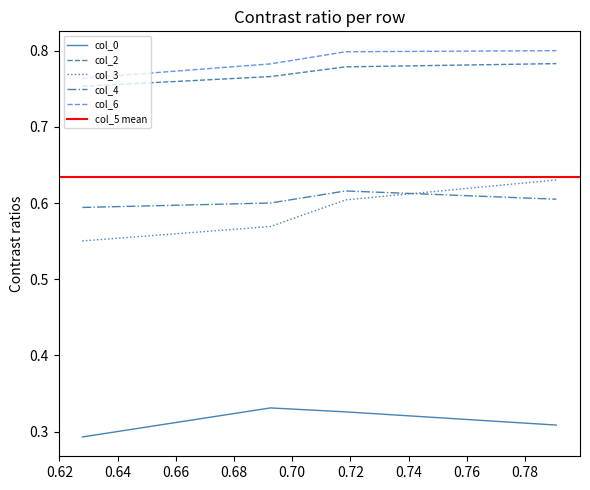

True or false: col_2 and col_0 cross at least once.

False